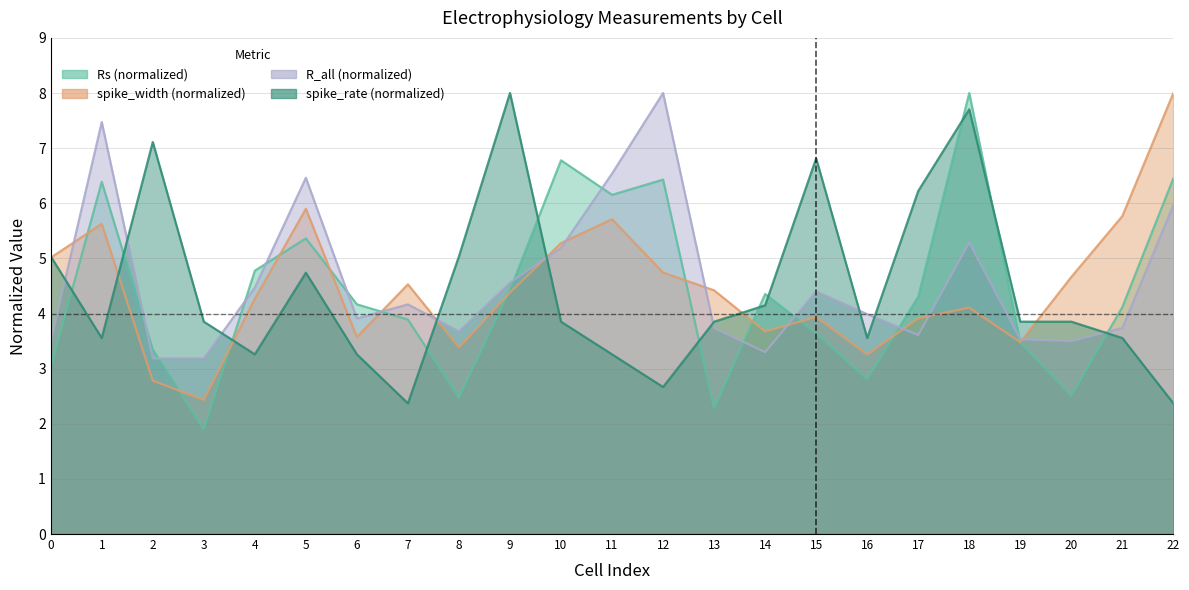

Where do R_all and spike_rate first cross each other?

0 and 1